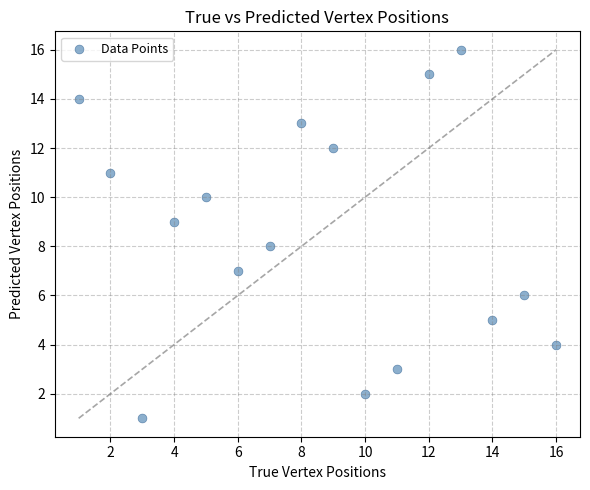

What is the range of X values (max minus min)?

15